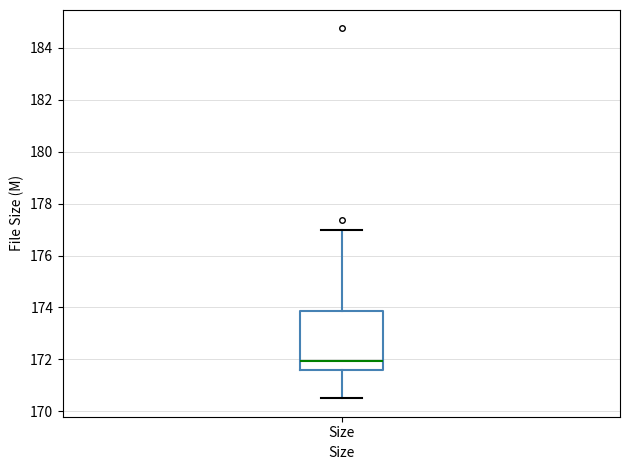

Where does the lower whisker of the box for Size end on the y-axis? The values are not printed on the chart, so give them approximately, as read against the axis.

170.6